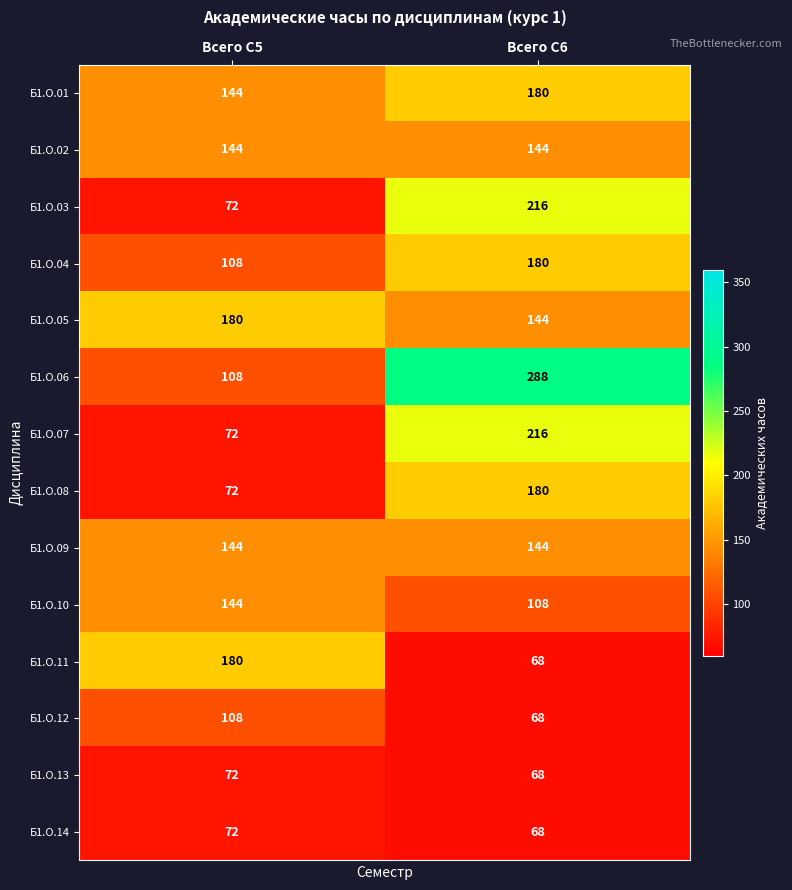

Rank the categories by Б1.О.06 value from lowest to highest.

Всего С5, Всего С6